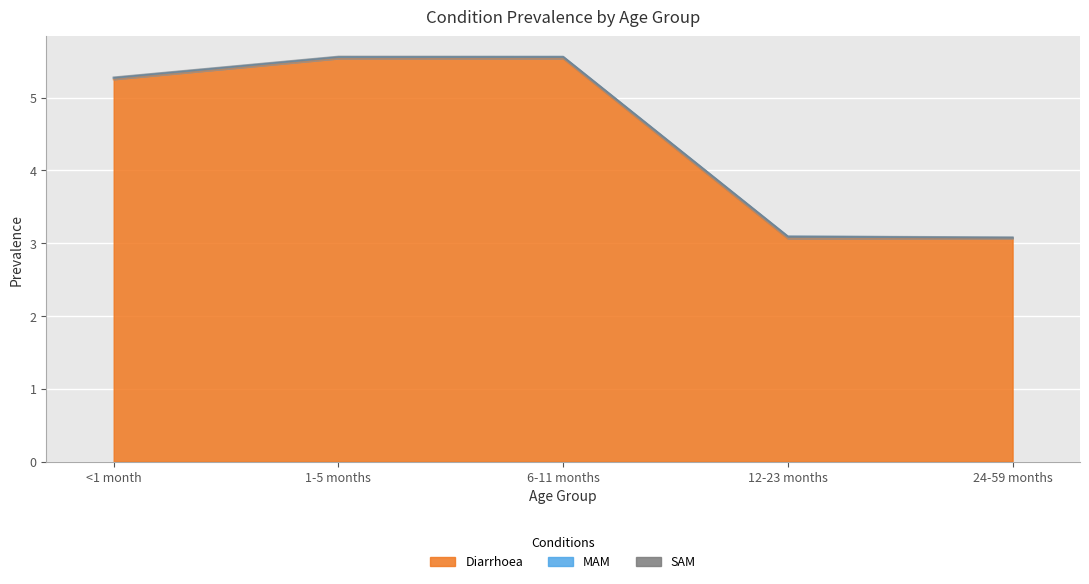

Which has a higher value, 24-59 months or 12-23 months?

24-59 months